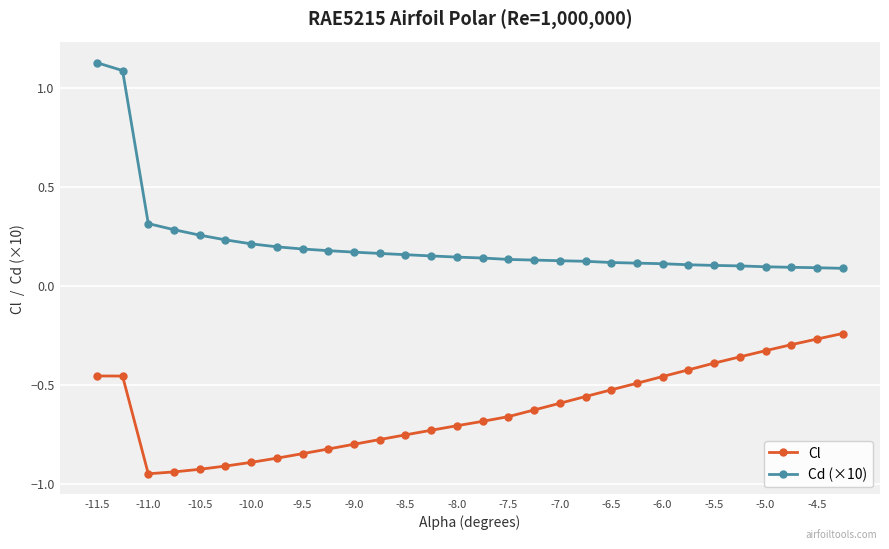

Rank the series by their maximum value, from lowest to highest.

Cl, Cd (×10)